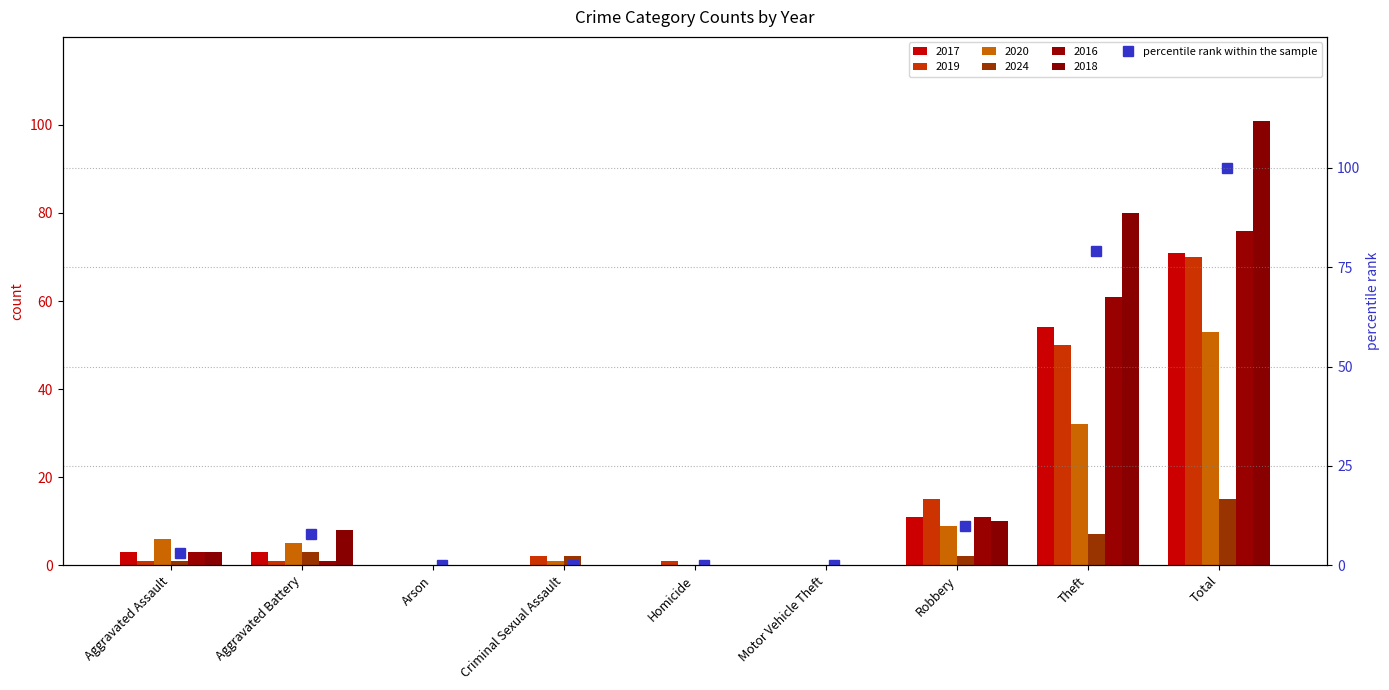

How many categories are shown in the chart?

9